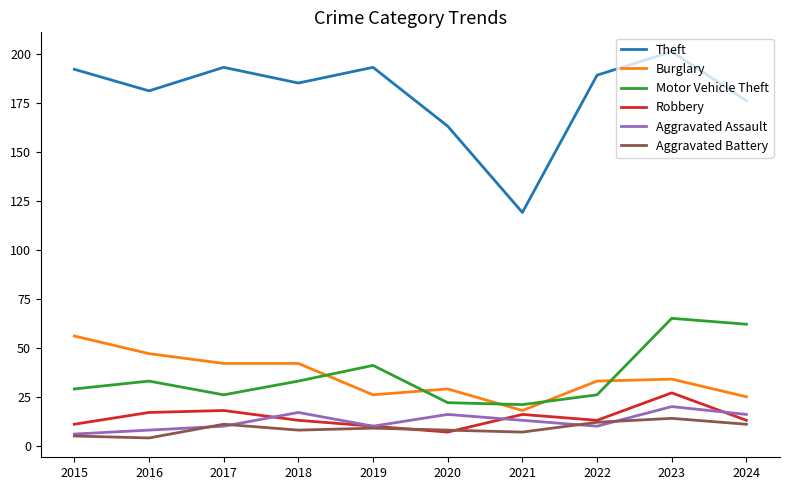

Reading left to right, transcribe all the data shown in this chart.

Theft: 2015=192	2016=181	2017=193	2018=185	2019=193	2020=163	2021=119	2022=189	2023=201	2024=176
Burglary: 2015=56	2016=47	2017=42	2018=42	2019=26	2020=29	2021=18	2022=33	2023=34	2024=25
Motor Vehicle Theft: 2015=29	2016=33	2017=26	2018=33	2019=41	2020=22	2021=21	2022=26	2023=65	2024=62
Robbery: 2015=11	2016=17	2017=18	2018=13	2019=10	2020=7	2021=16	2022=13	2023=27	2024=13
Aggravated Assault: 2015=6	2016=8	2017=10	2018=17	2019=10	2020=16	2021=13	2022=10	2023=20	2024=16
Aggravated Battery: 2015=5	2016=4	2017=11	2018=8	2019=9	2020=8	2021=7	2022=12	2023=14	2024=11